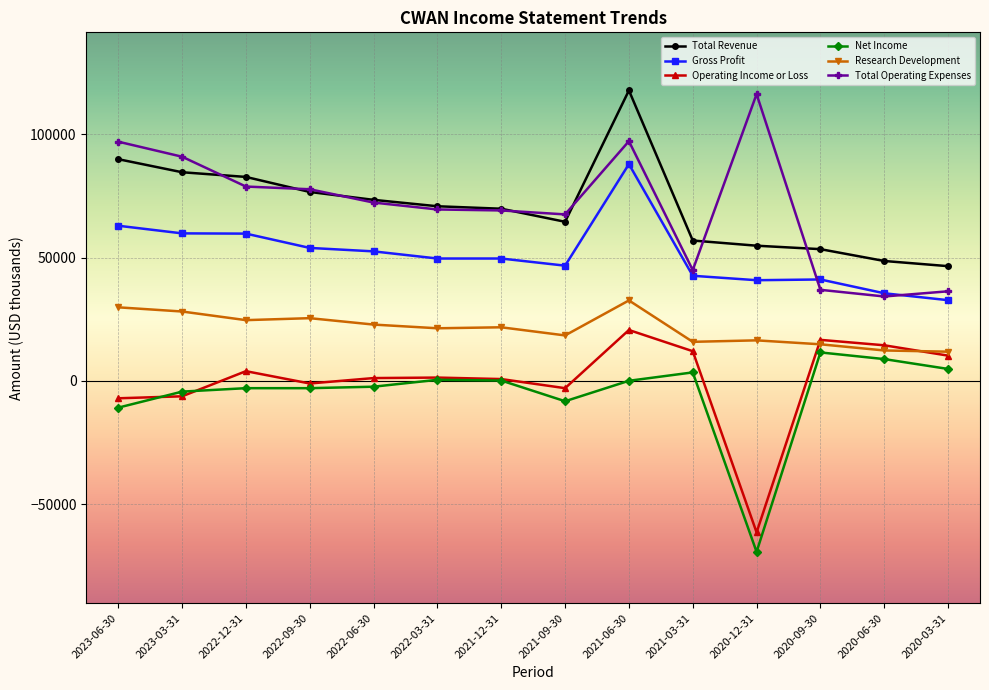

True or false: Gross Profit and Total Revenue intersect in this chart.

False